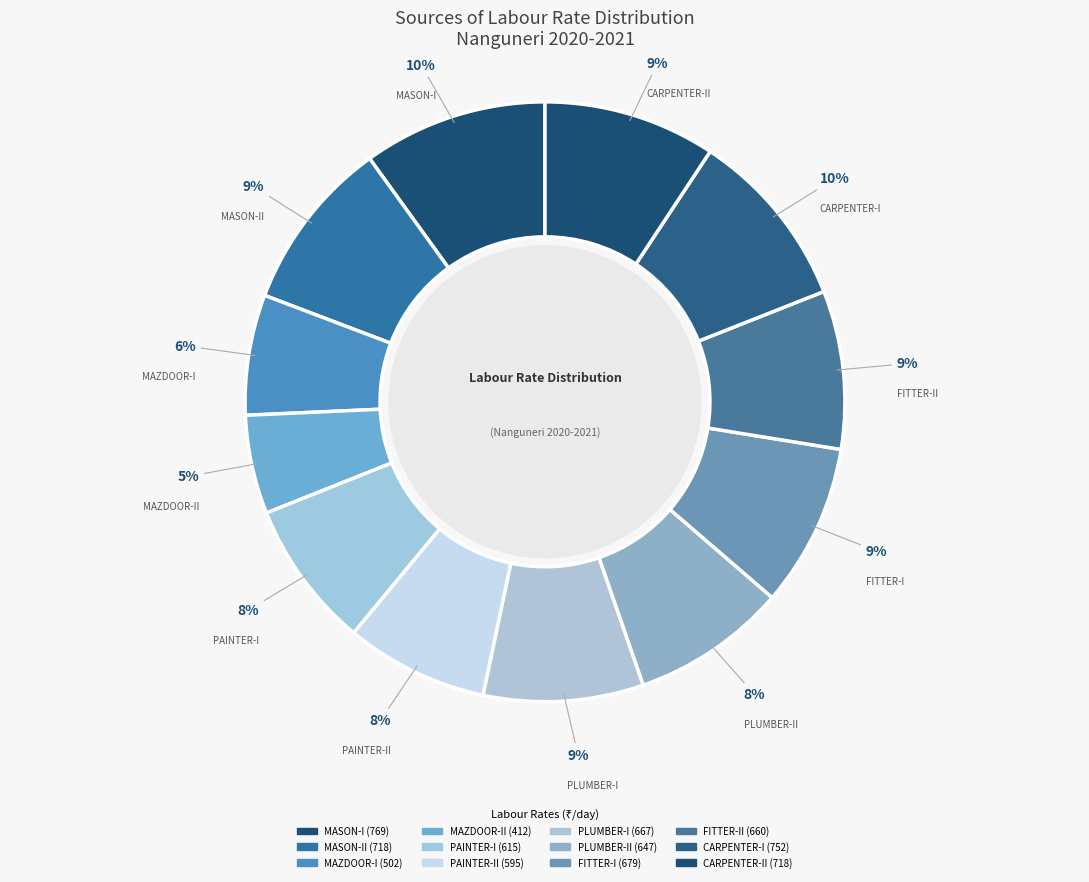

What is the largest slice in the pie chart?

MASON-I